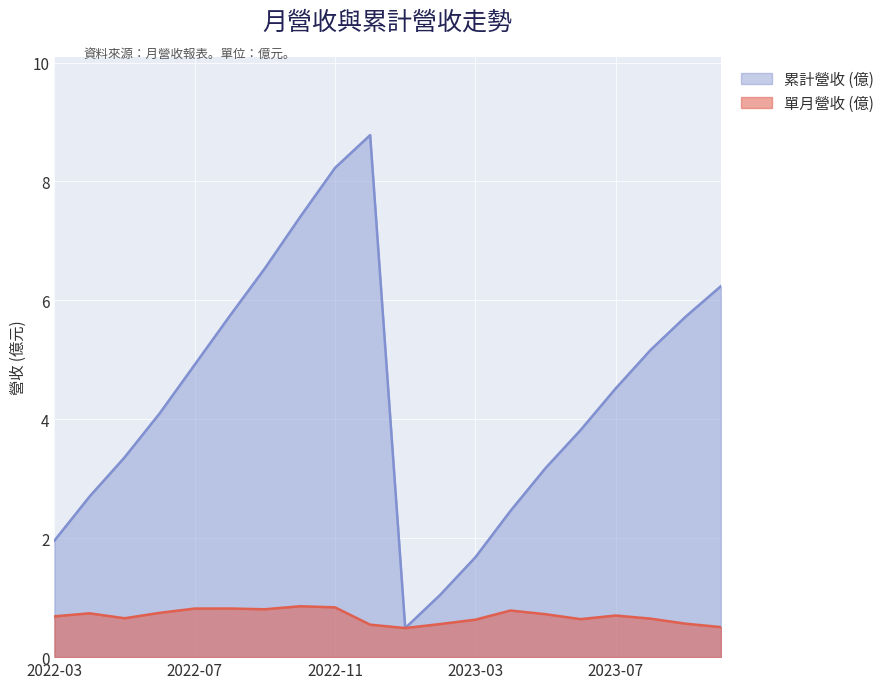

Is the value of 累計營收 (億) at 2023-04 greater than the value of 單月營收 (億) at 2023-04?

Yes